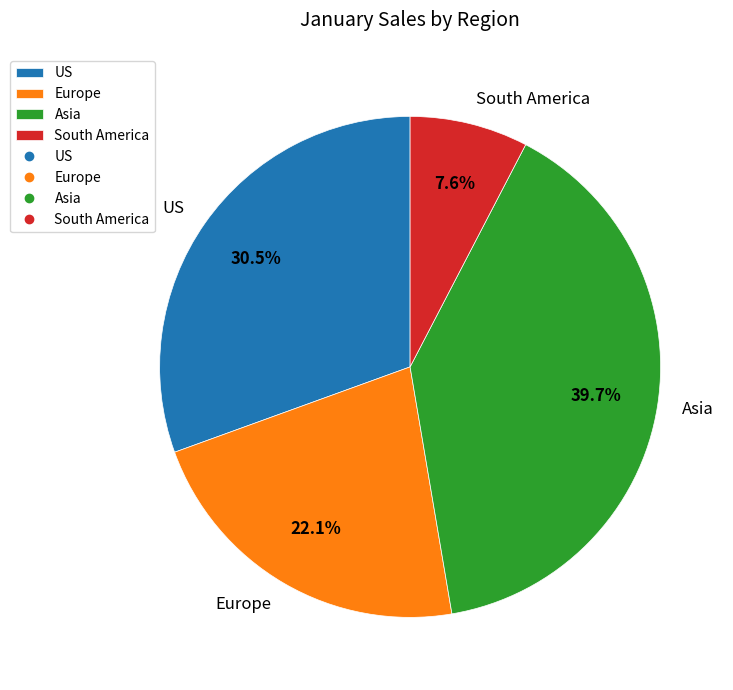

Combined, do Europe and US account for over 50%?

Yes